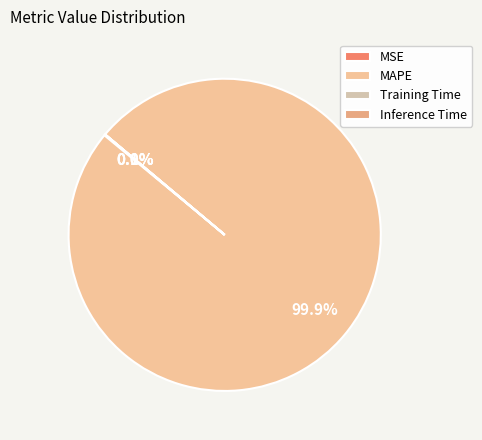

Which slice is the largest?

MAPE